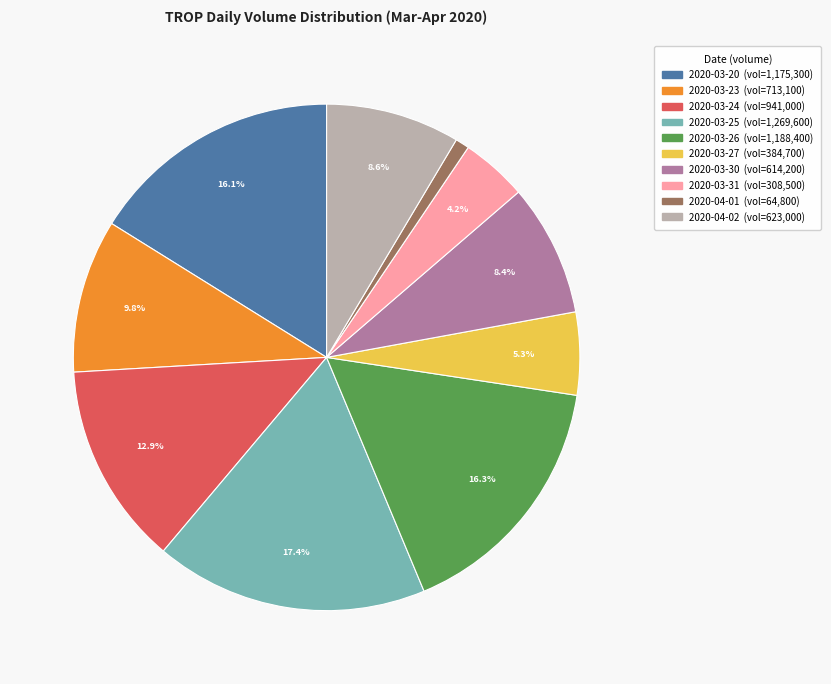

Combined, do 2020-04-01 and 2020-03-25 account for over 50%?

No